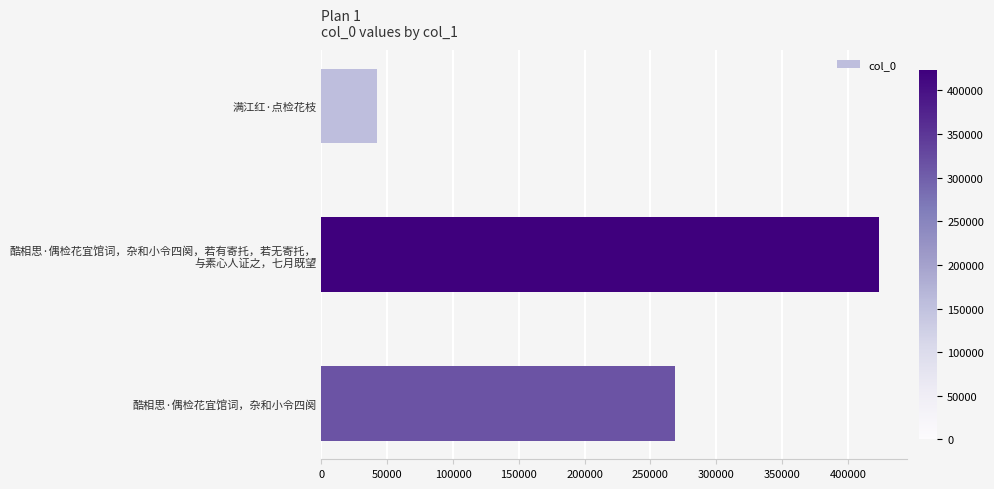

Rank the categories by value from lowest to highest.

满江红·点检花枝, 酷相思·偶检花宜馆词，杂和小令四阕, 酷相思·偶检花宜馆词，杂和小令四阕，若有寄托，若无寄托，
与素心人证之，七月既望